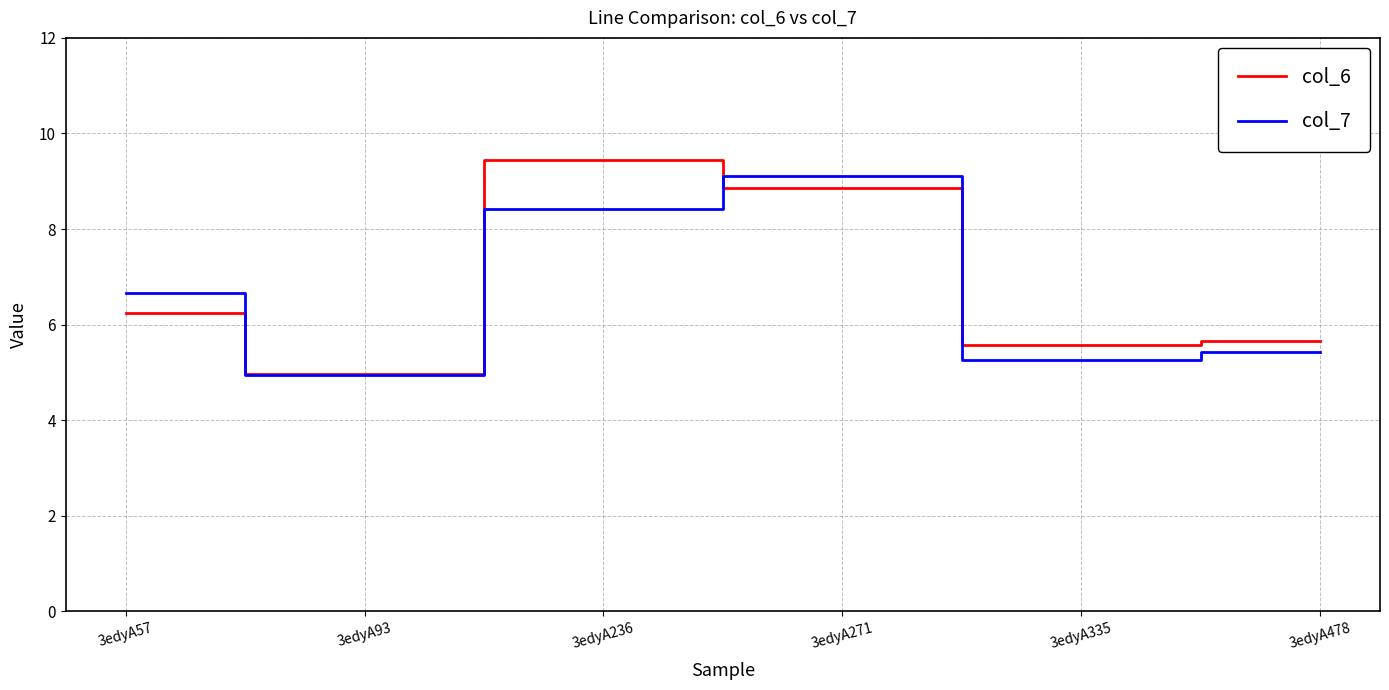

What is the sum of all col_7 values?

39.8